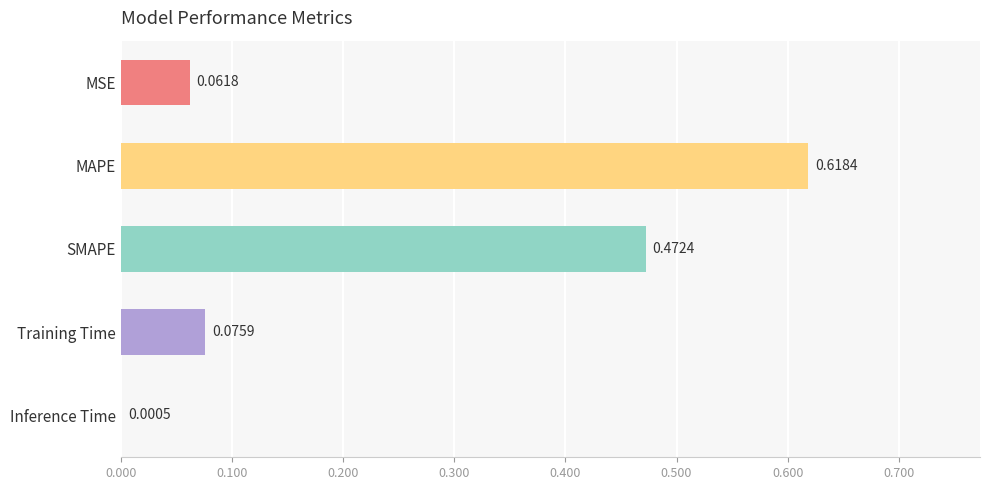

At which category does the chart reach its peak across all series?

MAPE